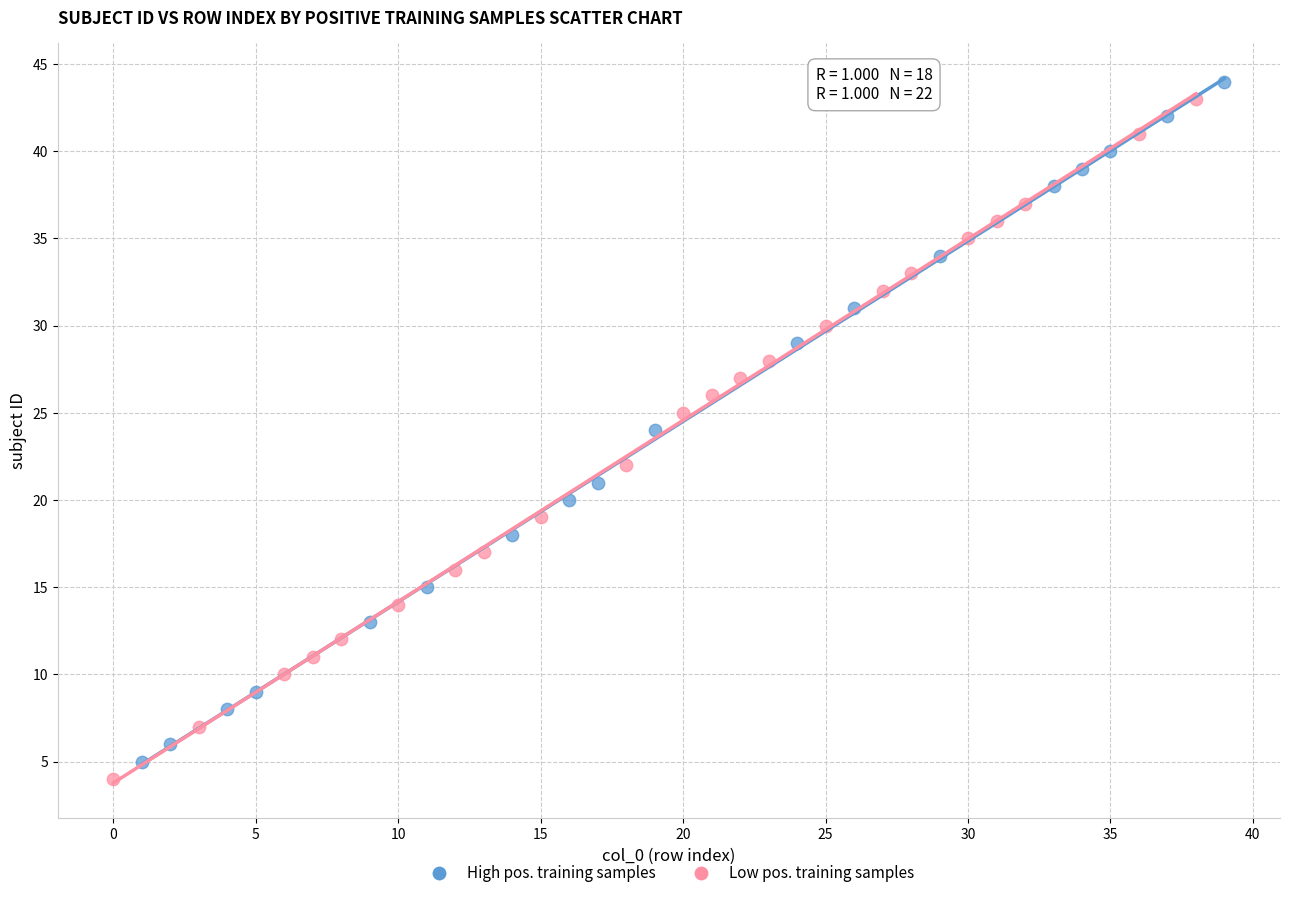

What are all the series names shown in the legend?

High pos. training samples, Low pos. training samples